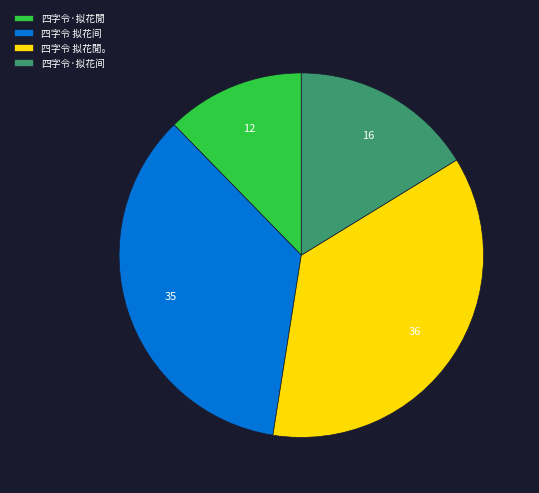

How many segments does this pie chart have?

4